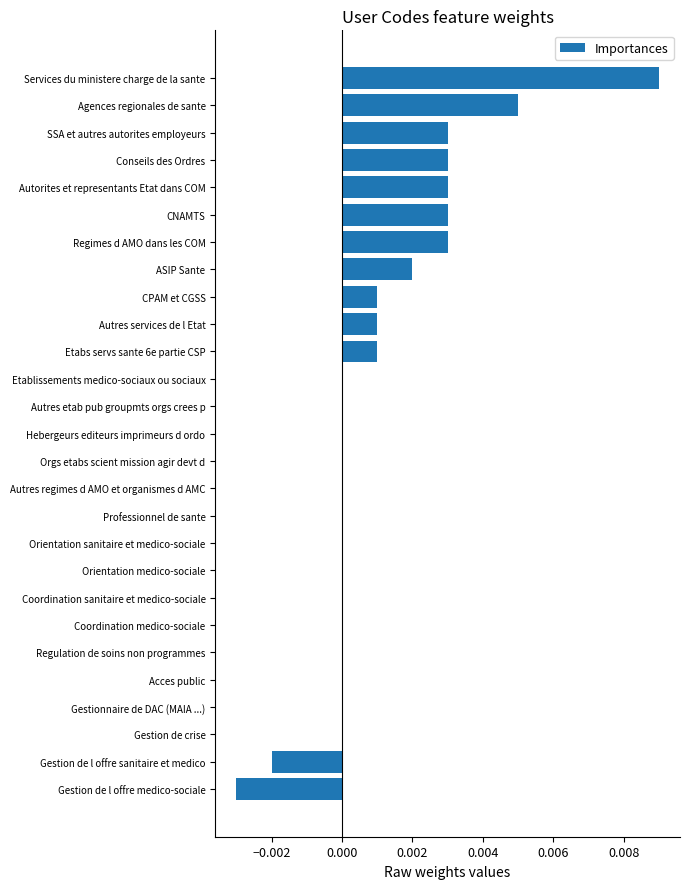

How many distinct data groups are displayed?

1